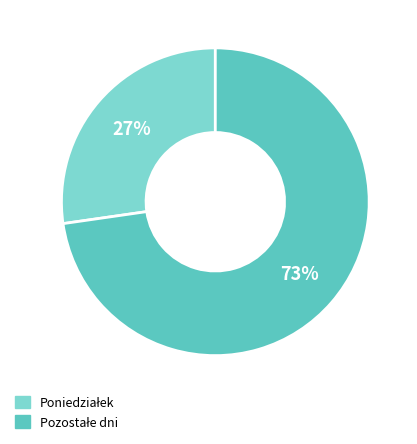

Is there a majority slice in this chart?

Yes